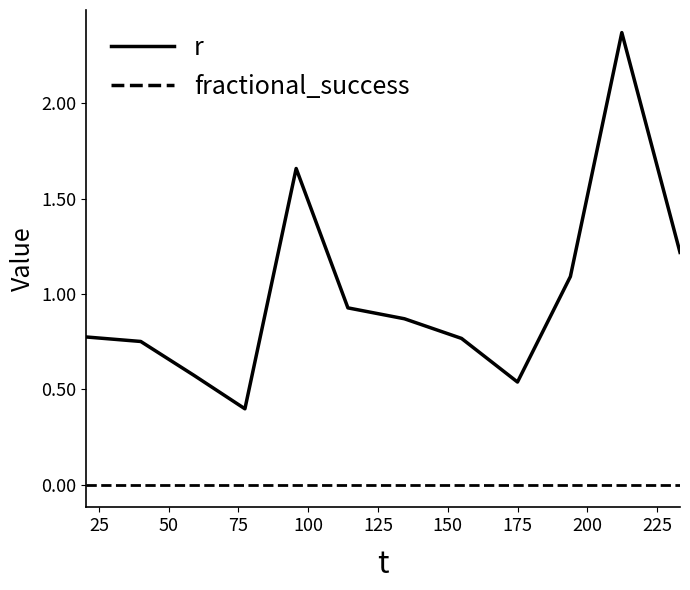

Which series has the widest spread of values?

r